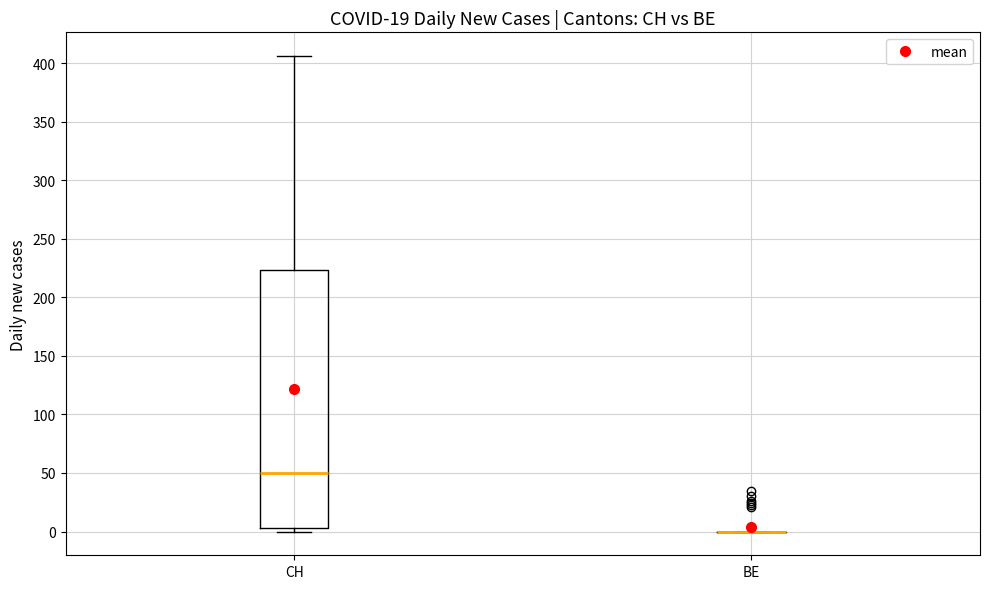

Reading left to right, transcribe this box plot: for each box, give where its median line is, the range the box spans, and where its two whiskers end, as read against the y-axis. The values are not printed on the chart, so give them approximately, as read against the axis.

CH: median 50, box 5 to 225, whiskers 0 to 405
BE: box collapsed to a line at 0, whiskers 0 to 0